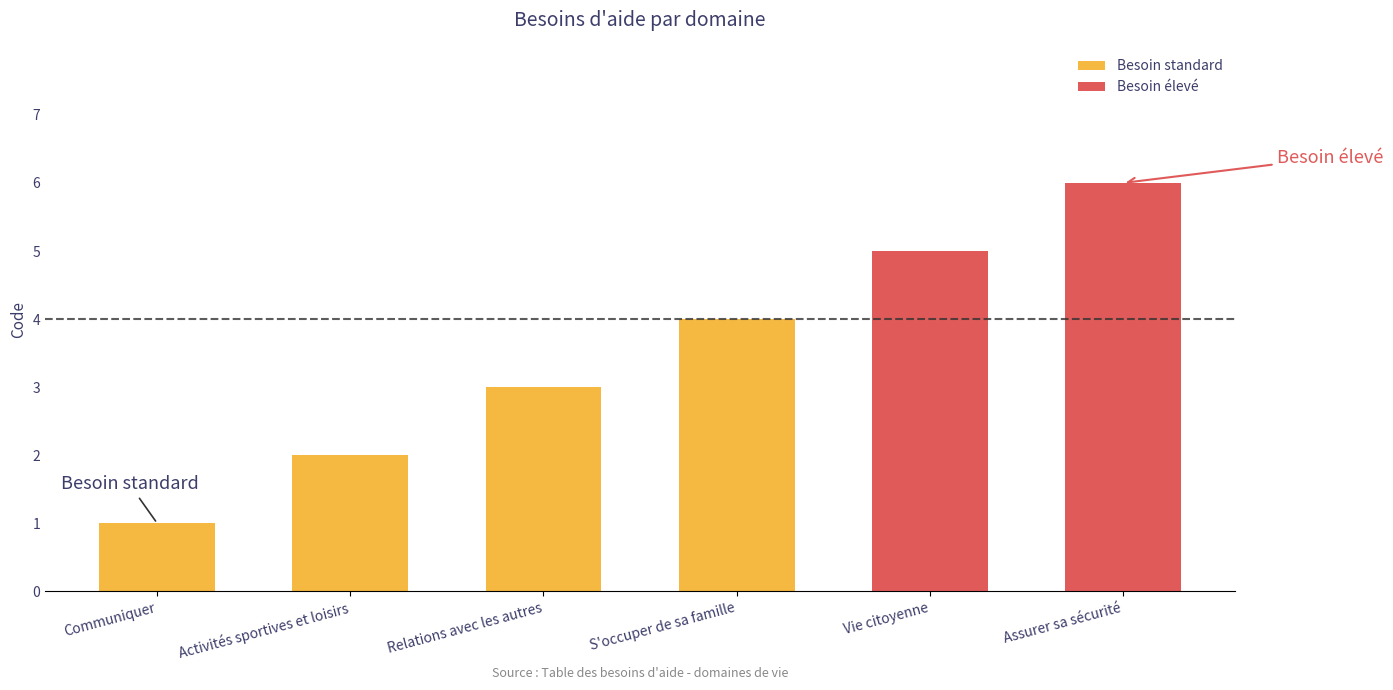

How many data points does each series have?

6